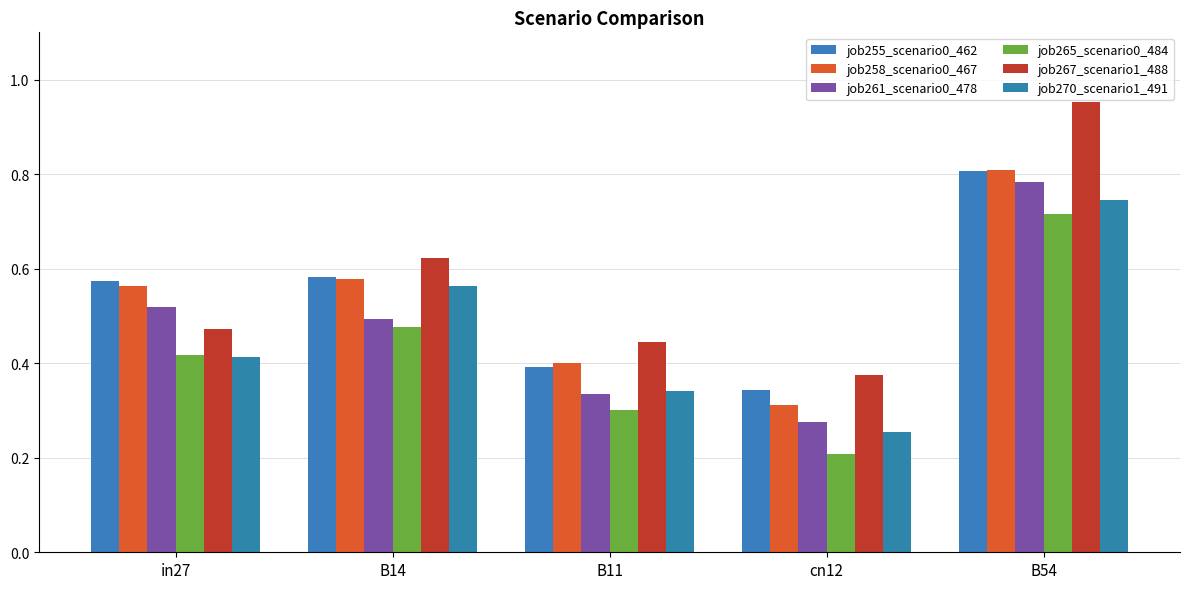

Is it true that job265_scenario0_484 equals 0.3 at B11?

True